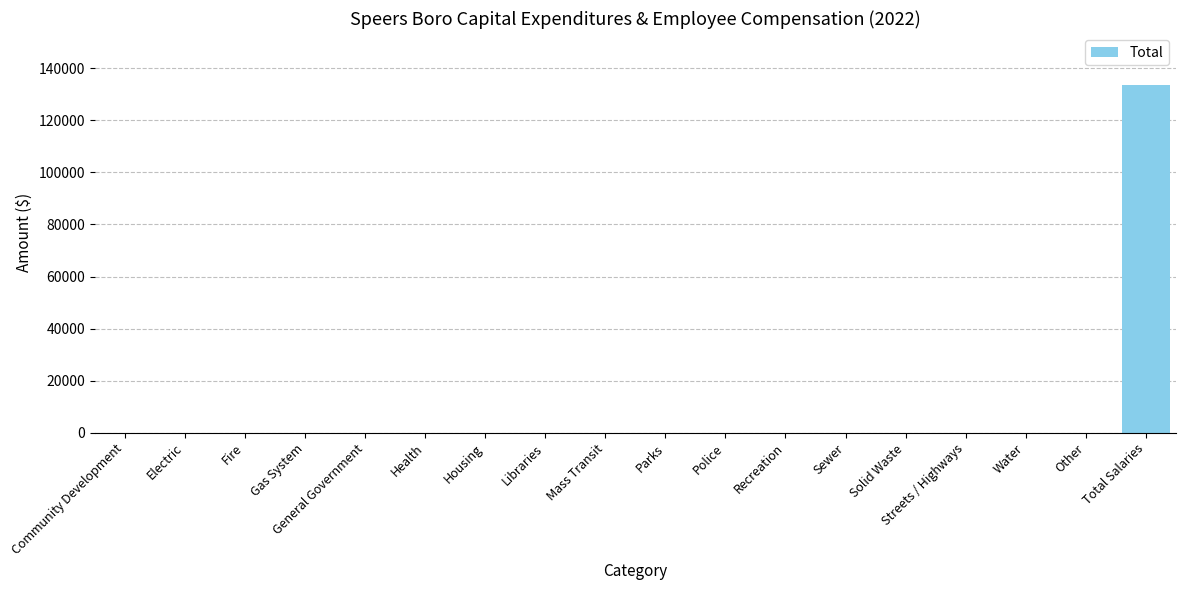

Which category has the highest value across all series?

Total Salaries